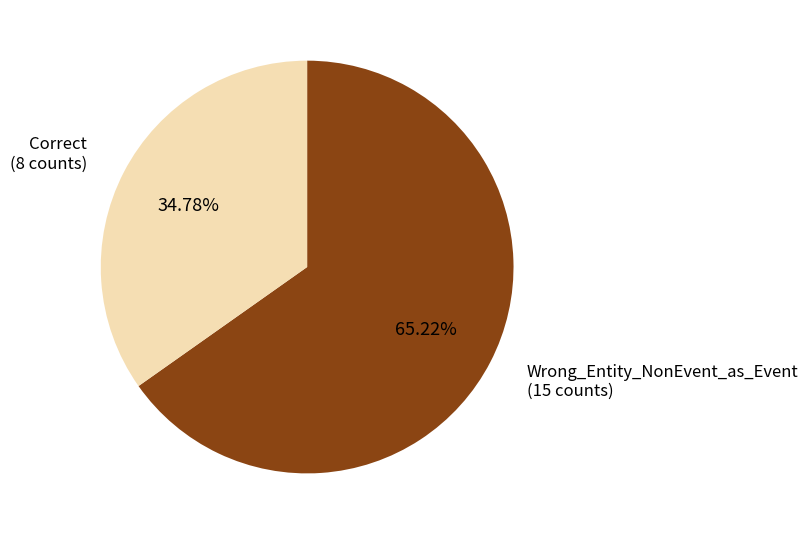

True or false: Correct accounts for 35% of the total.

True